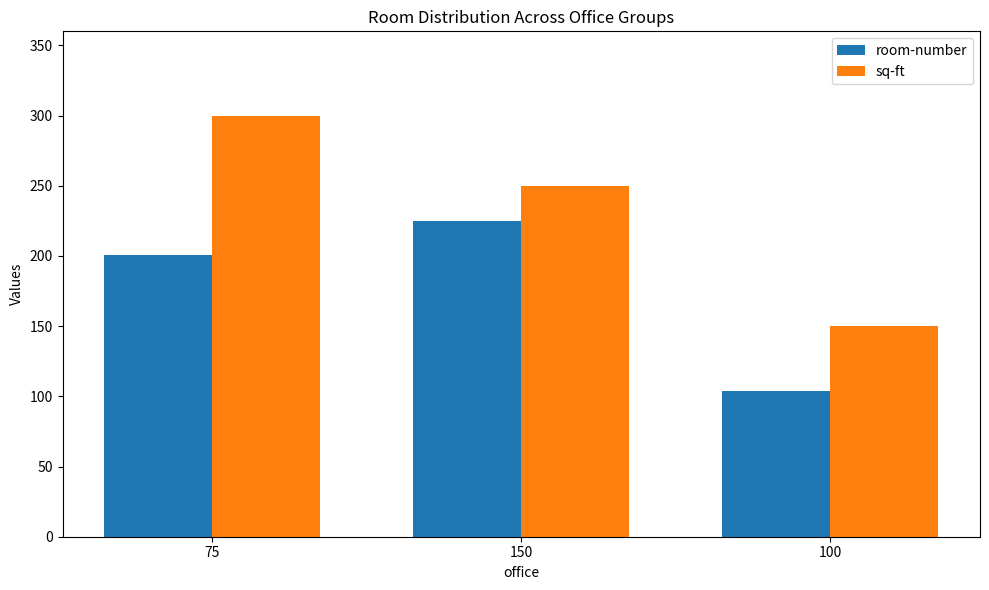

How many bars are there in total?

6